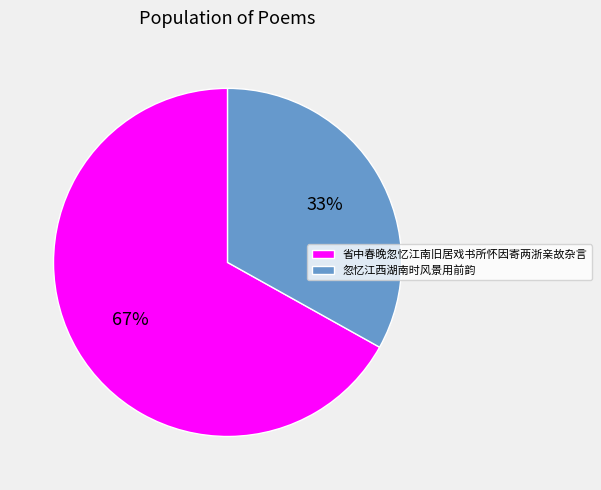

To the nearest percent, what is the average slice percentage?

50%